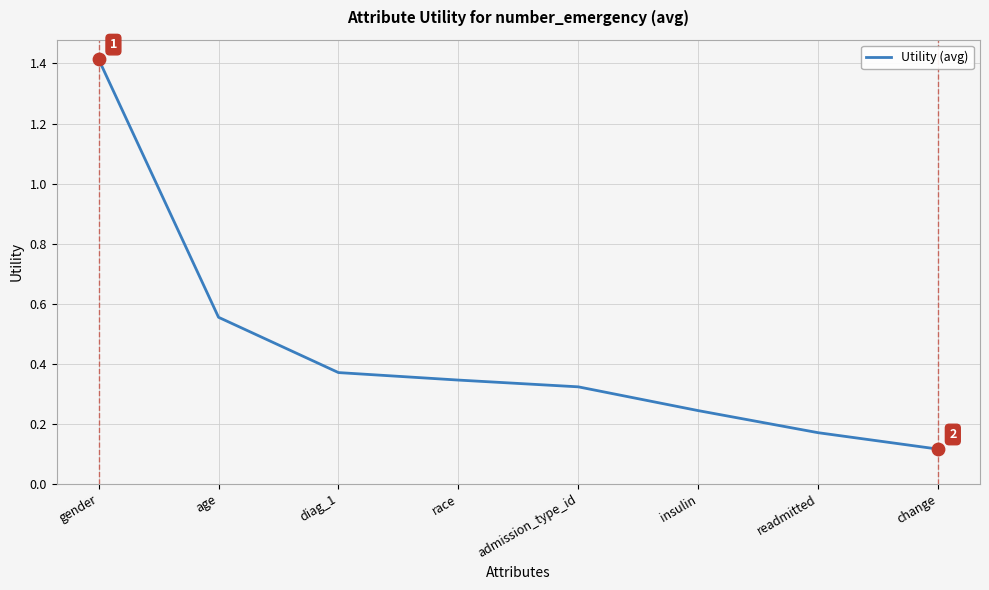

What is the change in value from insulin to change?

-0.1